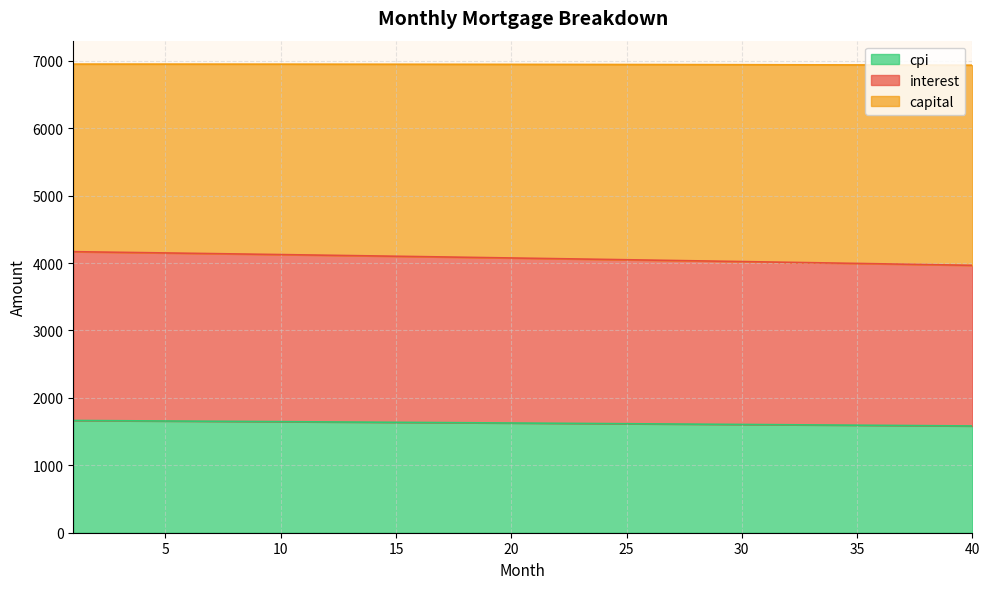

The capital series shows 777.6 at 22. True or false?

False